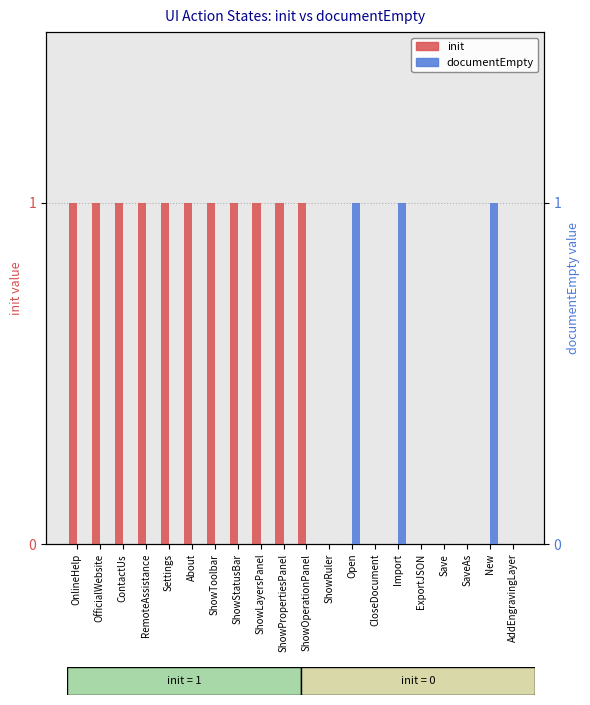

Which category has the highest value in the documentEmpty series?

Open